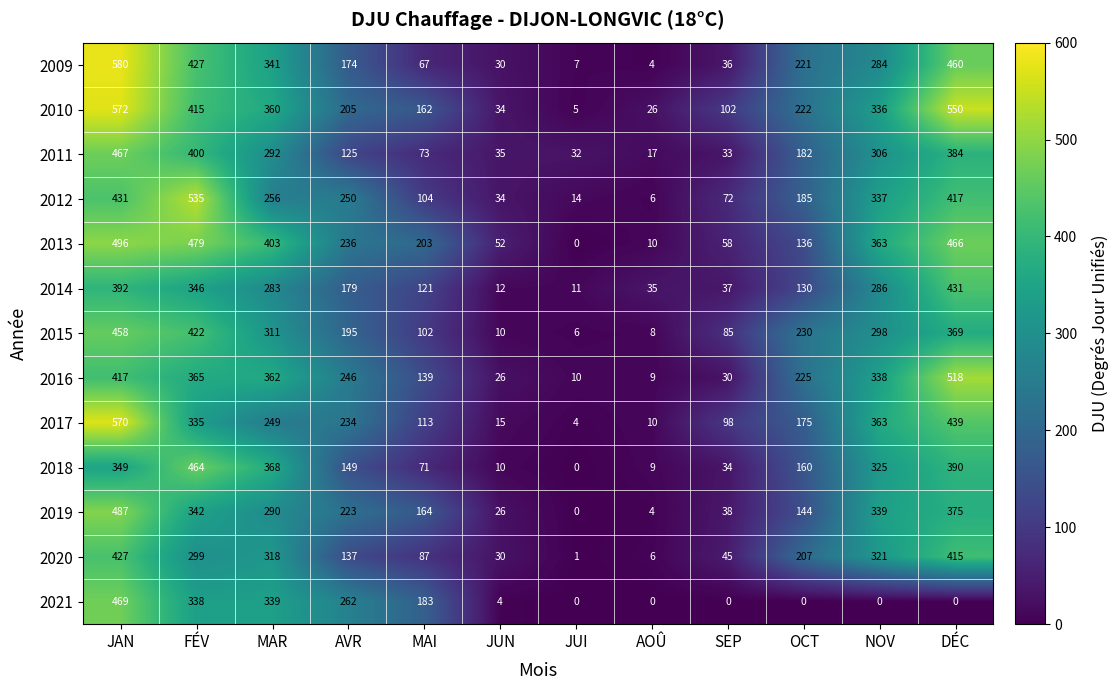

At MAI, list the series in order from largest to smallest.

2013, 2021, 2019, 2010, 2016, 2014, 2017, 2012, 2015, 2020, 2011, 2018, 2009